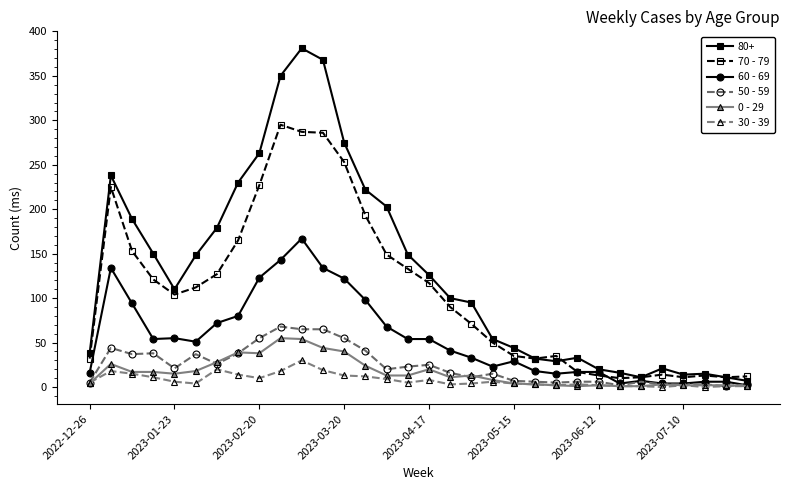

True or false: 80+ has more than 2 interior local peaks.

True